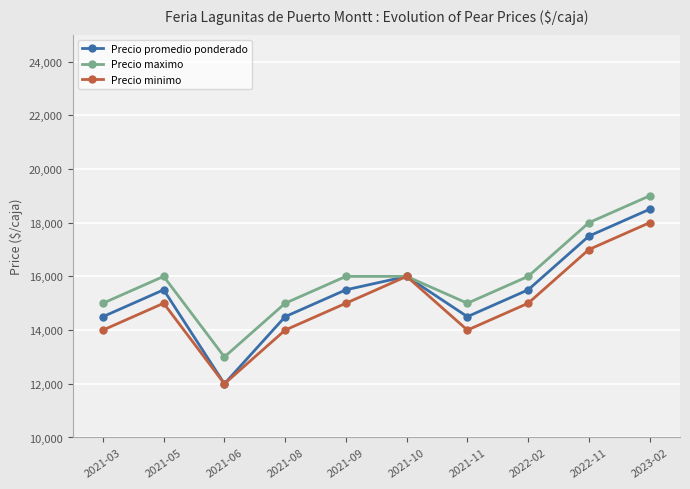

What is the smallest value displayed?

12000